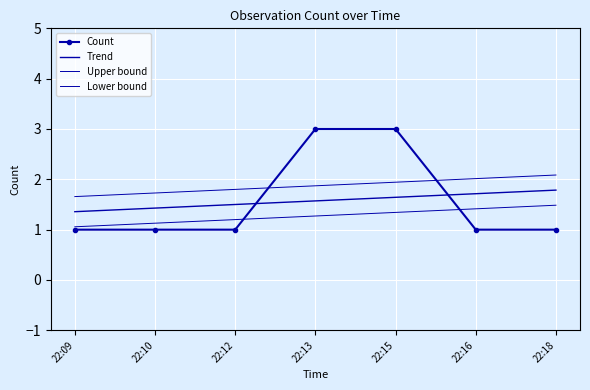

The value of Trend at 22:15 is 0.7. True or false?

False